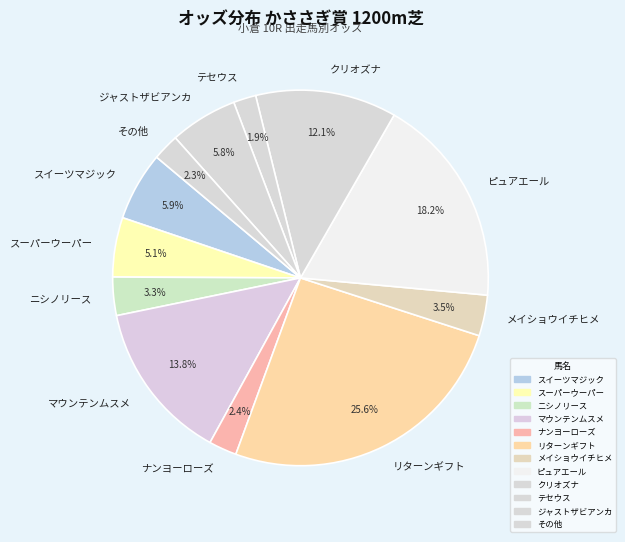

Between リターンギフト and スイーツマジック, which is larger?

リターンギフト